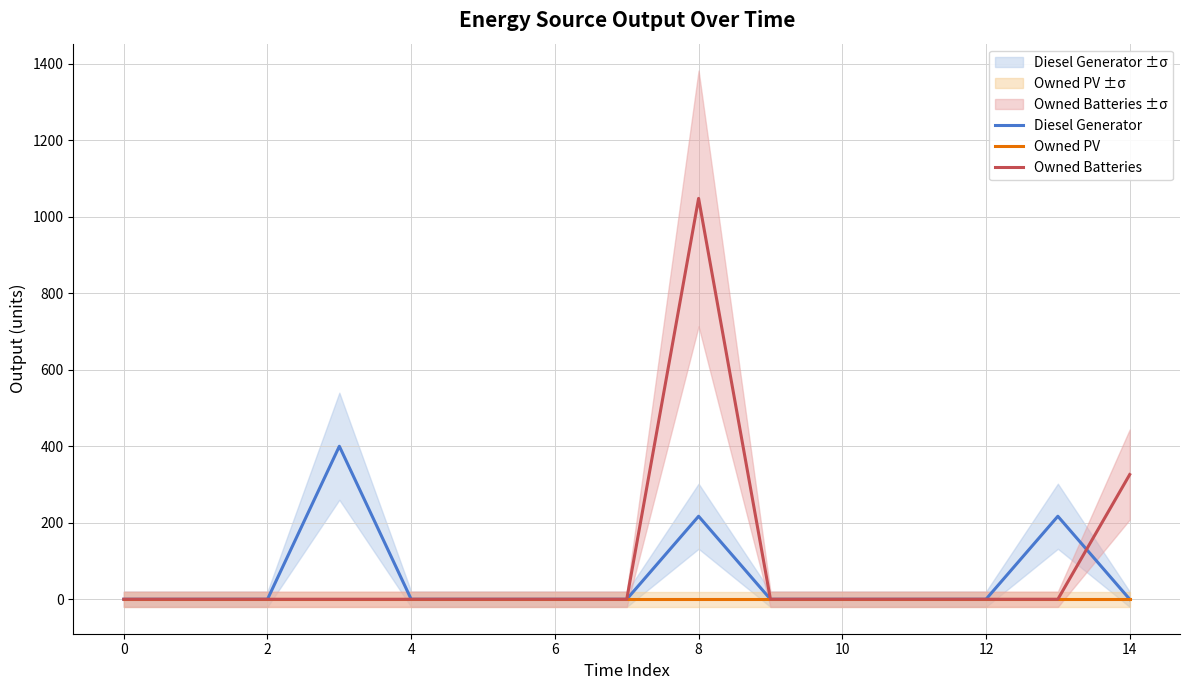

What are all the series names shown in the legend?

Diesel Generator, Owned PV, Owned Batteries